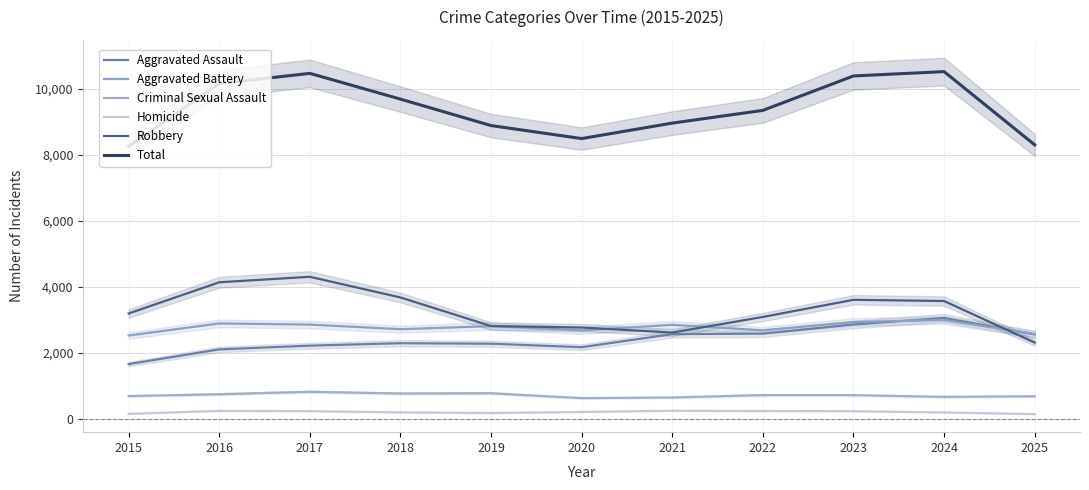

What is the lowest value of the Homicide series?

152